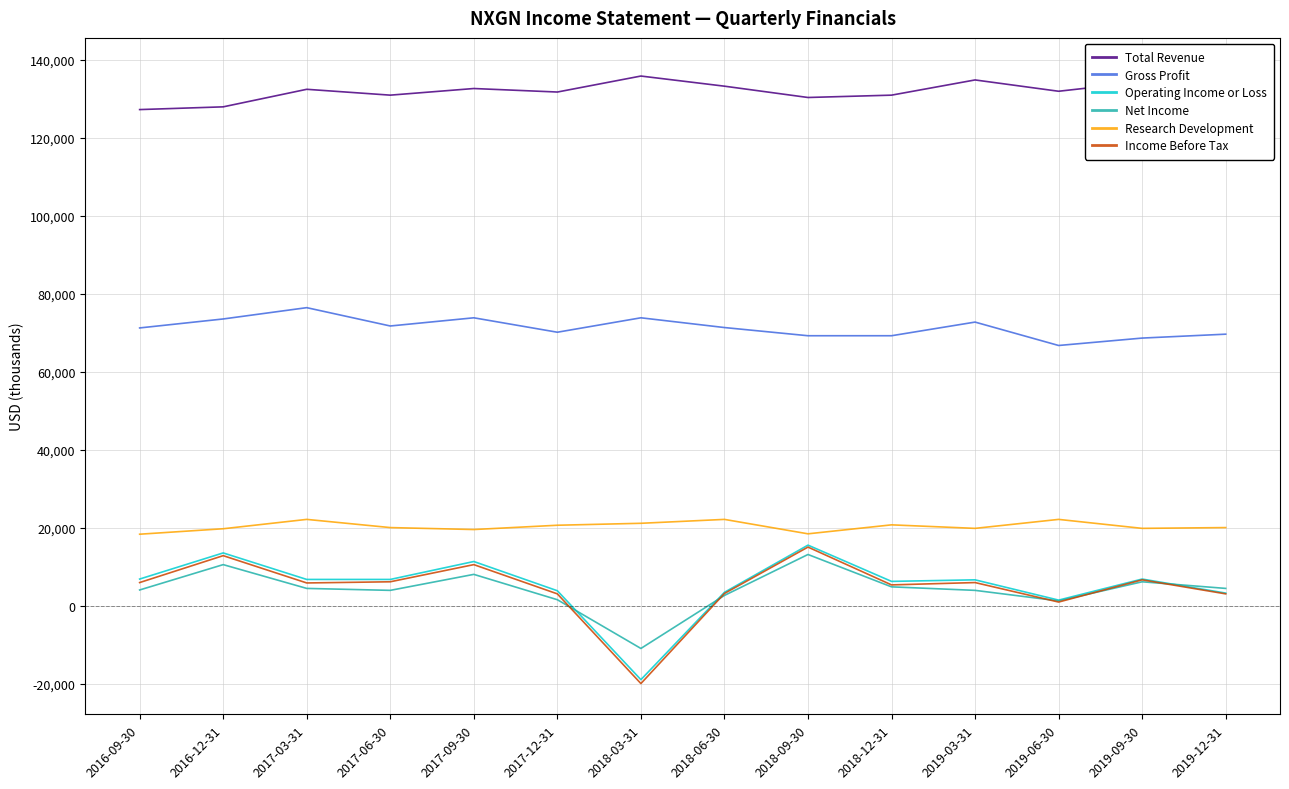

Which label corresponds to the smallest value in the chart?

2018-03-31